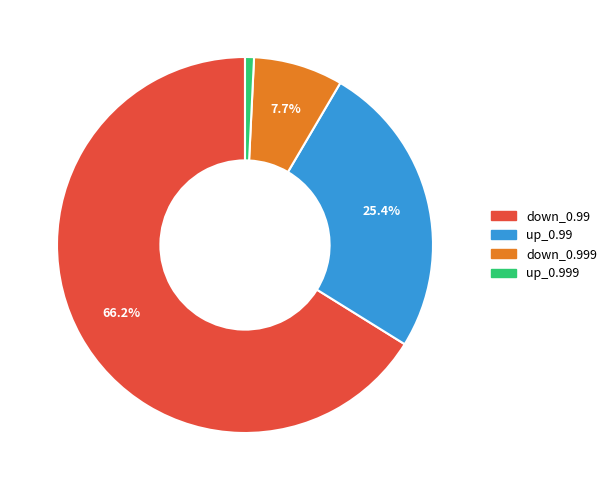

How many slices are in this pie chart?

4